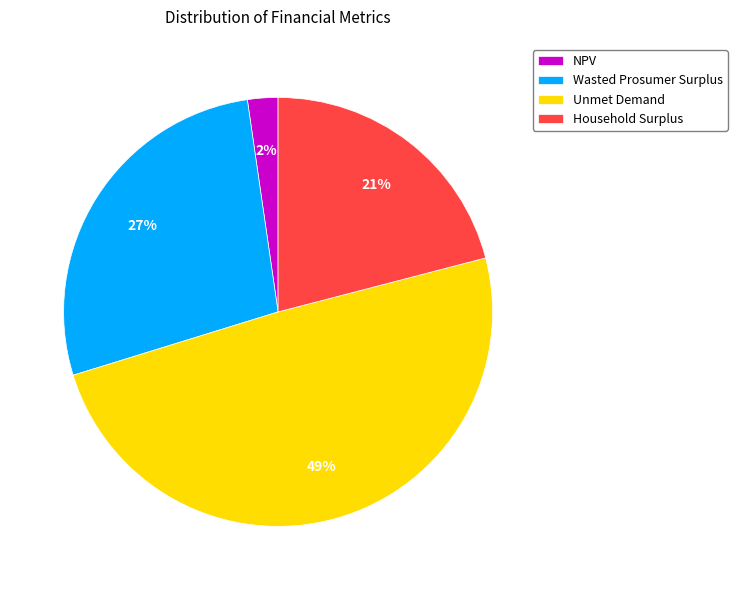

Does Wasted Prosumer Surplus represent more than half of the total?

No